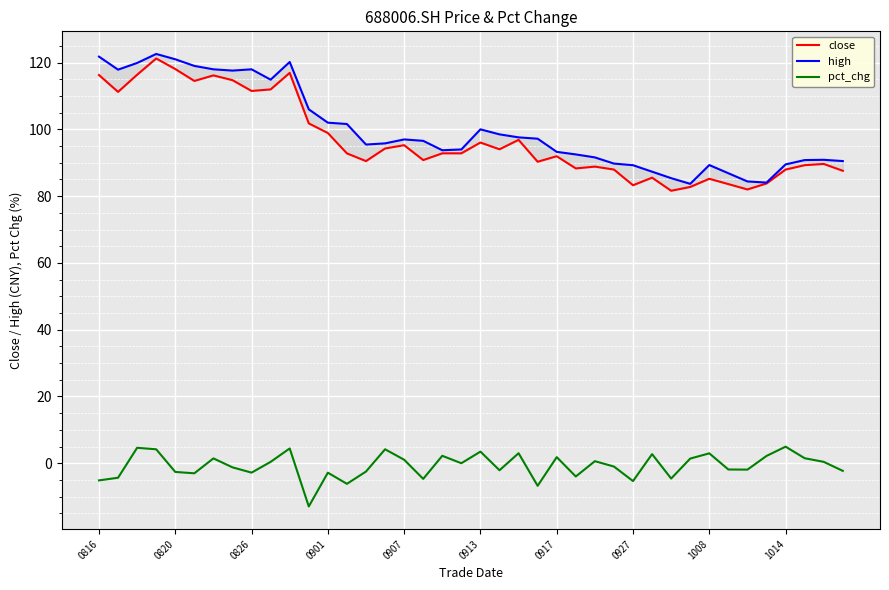

Reading left to right, transcribe all the data shown in this chart.

close: 116.3	111.2	116.4	121.2	118.1	114.5	116.2	114.7	111.5	112.0	116.9	101.8	98.9	92.8	90.5	94.3	95.3	90.8	92.8	92.8	96.0	94.0	96.8	90.3	92.0	88.3	88.8	88.0	83.3	85.5	81.6	82.8	85.2	83.6	82.0	83.8	88.0	89.3	89.6	87.6
high: 121.8	117.9	119.9	122.6	121.0	119.0	118.0	117.6	118.0	114.9	120.2	106.0	102.0	101.6	95.5	95.8	97.0	96.6	93.7	94.0	100.0	98.5	97.6	97.2	93.3	92.5	91.6	89.8	89.3	87.3	85.4	83.7	89.3	86.8	84.4	84.0	89.5	90.8	90.9	90.5
pct_chg: -5.1	-4.3	4.6	4.2	-2.6	-3.0	1.4	-1.2	-2.8	0.4	4.4	-12.9	-2.8	-6.2	-2.5	4.2	1.1	-4.7	2.2	0.0	3.5	-2.1	3.0	-6.8	1.8	-4.0	0.6	-1.0	-5.3	2.7	-4.6	1.4	3.0	-1.9	-1.9	2.2	5.0	1.5	0.4	-2.3